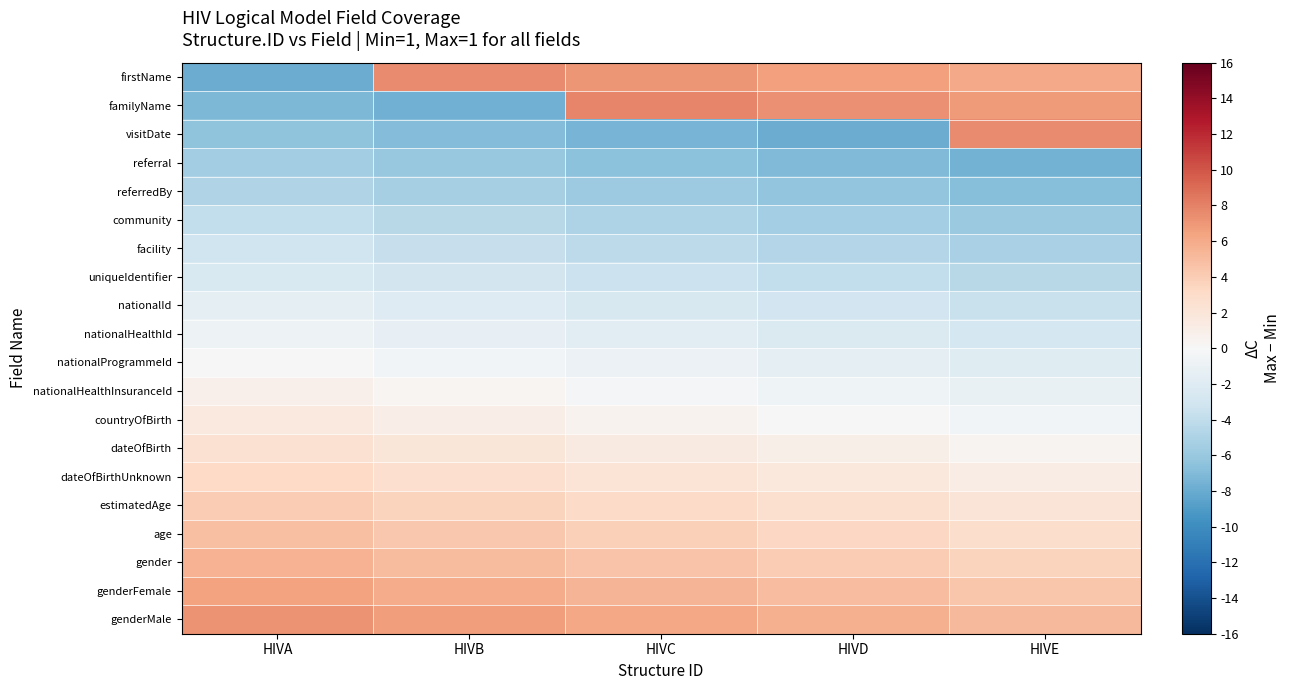

Reading right to left, list all the values displayed in this chart.

firstName: HIVE=6.0	HIVD=6.5	HIVC=7.0	HIVB=7.5	HIVA=-8.0
familyName: HIVE=6.8	HIVD=7.3	HIVC=7.8	HIVB=-7.7	HIVA=-7.2
visitDate: HIVE=7.6	HIVD=-7.9	HIVC=-7.4	HIVB=-6.9	HIVA=-6.4
referral: HIVE=-7.6	HIVD=-7.1	HIVC=-6.6	HIVB=-6.1	HIVA=-5.6
referredBy: HIVE=-6.8	HIVD=-6.3	HIVC=-5.8	HIVB=-5.3	HIVA=-4.8
community: HIVE=-6.0	HIVD=-5.5	HIVC=-5.0	HIVB=-4.5	HIVA=-4.0
facility: HIVE=-5.2	HIVD=-4.7	HIVC=-4.2	HIVB=-3.7	HIVA=-3.2
uniqueIdentifier: HIVE=-4.4	HIVD=-3.9	HIVC=-3.4	HIVB=-2.9	HIVA=-2.4
nationalId: HIVE=-3.6	HIVD=-3.1	HIVC=-2.6	HIVB=-2.1	HIVA=-1.6
nationalHealthId: HIVE=-2.8	HIVD=-2.3	HIVC=-1.8	HIVB=-1.3	HIVA=-0.8
nationalProgrammeId: HIVE=-2.0	HIVD=-1.5	HIVC=-1.0	HIVB=-0.5	HIVA=0.0
nationalHealthInsuranceId: HIVE=-1.2	HIVD=-0.7	HIVC=-0.2	HIVB=0.3	HIVA=0.8
countryOfBirth: HIVE=-0.4	HIVD=0.1	HIVC=0.6	HIVB=1.1	HIVA=1.6
dateOfBirth: HIVE=0.4	HIVD=0.9	HIVC=1.4	HIVB=1.9	HIVA=2.4
dateOfBirthUnknown: HIVE=1.2	HIVD=1.7	HIVC=2.2	HIVB=2.7	HIVA=3.2
estimatedAge: HIVE=2.0	HIVD=2.5	HIVC=3.0	HIVB=3.5	HIVA=4.0
age: HIVE=2.8	HIVD=3.3	HIVC=3.8	HIVB=4.3	HIVA=4.8
gender: HIVE=3.6	HIVD=4.1	HIVC=4.6	HIVB=5.1	HIVA=5.6
genderFemale: HIVE=4.4	HIVD=4.9	HIVC=5.4	HIVB=5.9	HIVA=6.4
genderMale: HIVE=5.2	HIVD=5.7	HIVC=6.2	HIVB=6.7	HIVA=7.2